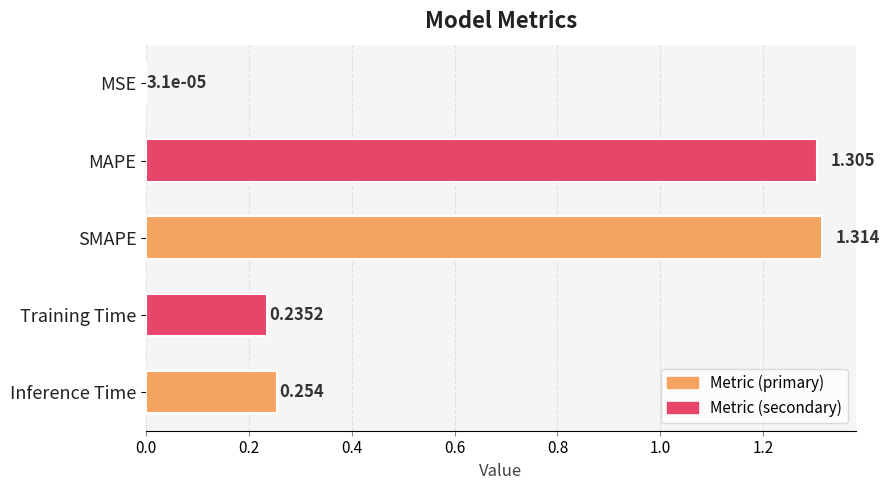

True or false: the data shows 0.1 at Training Time.

False